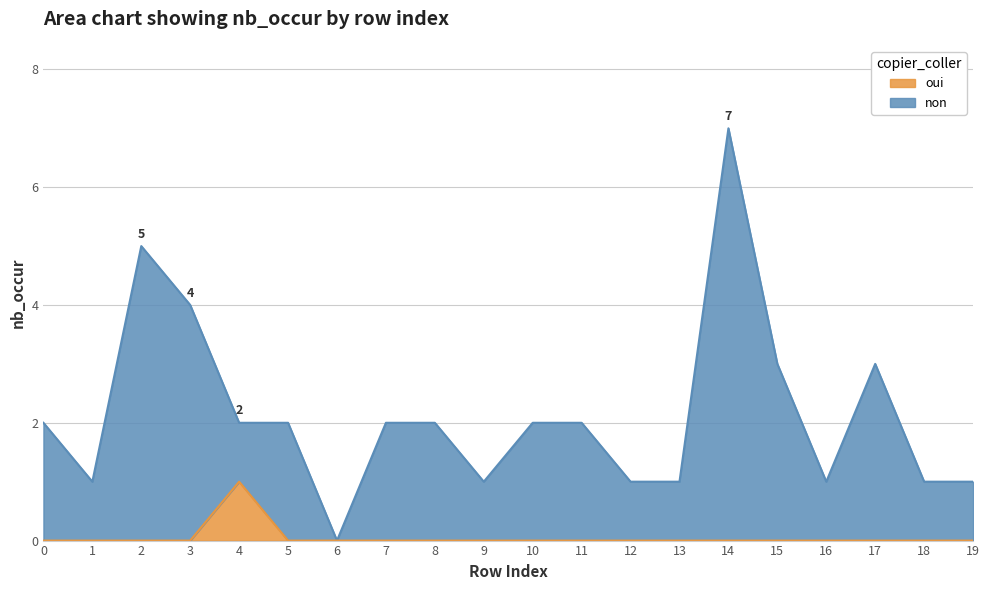

How many categories are shown in the chart?

20